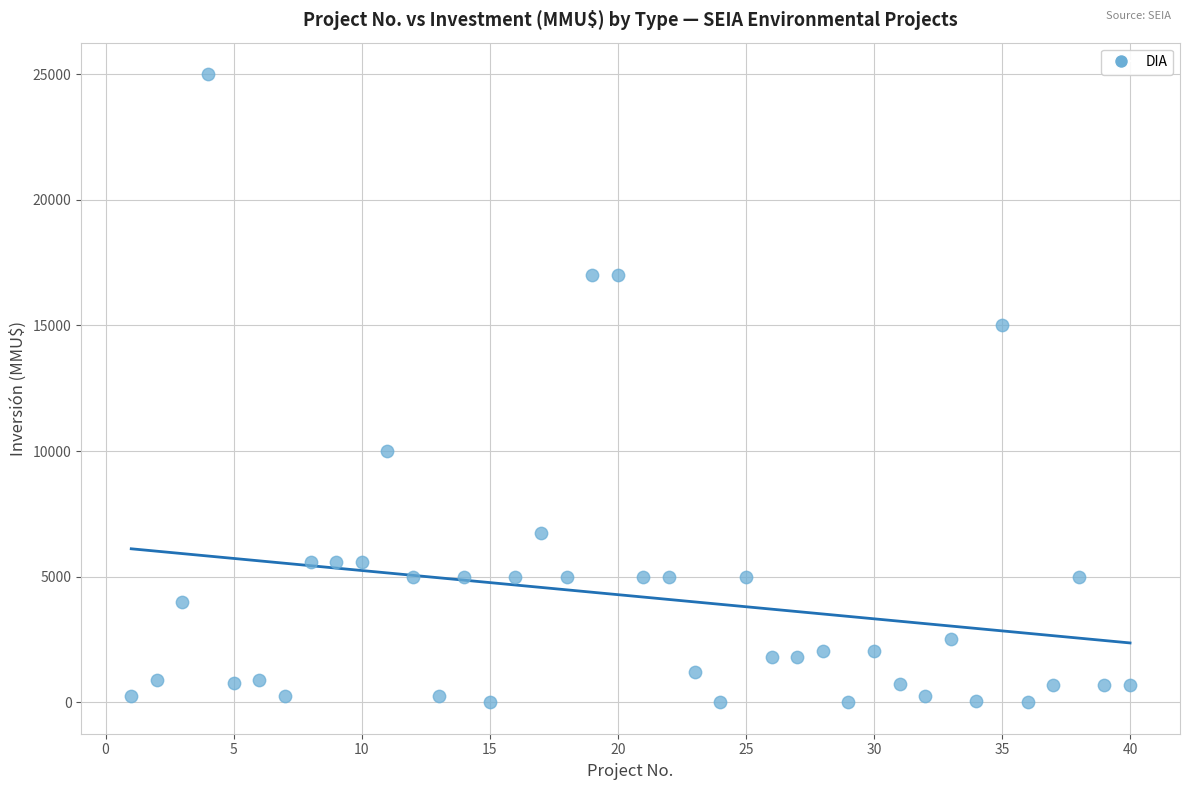

What is the range of Y values (max minus min)?

25000